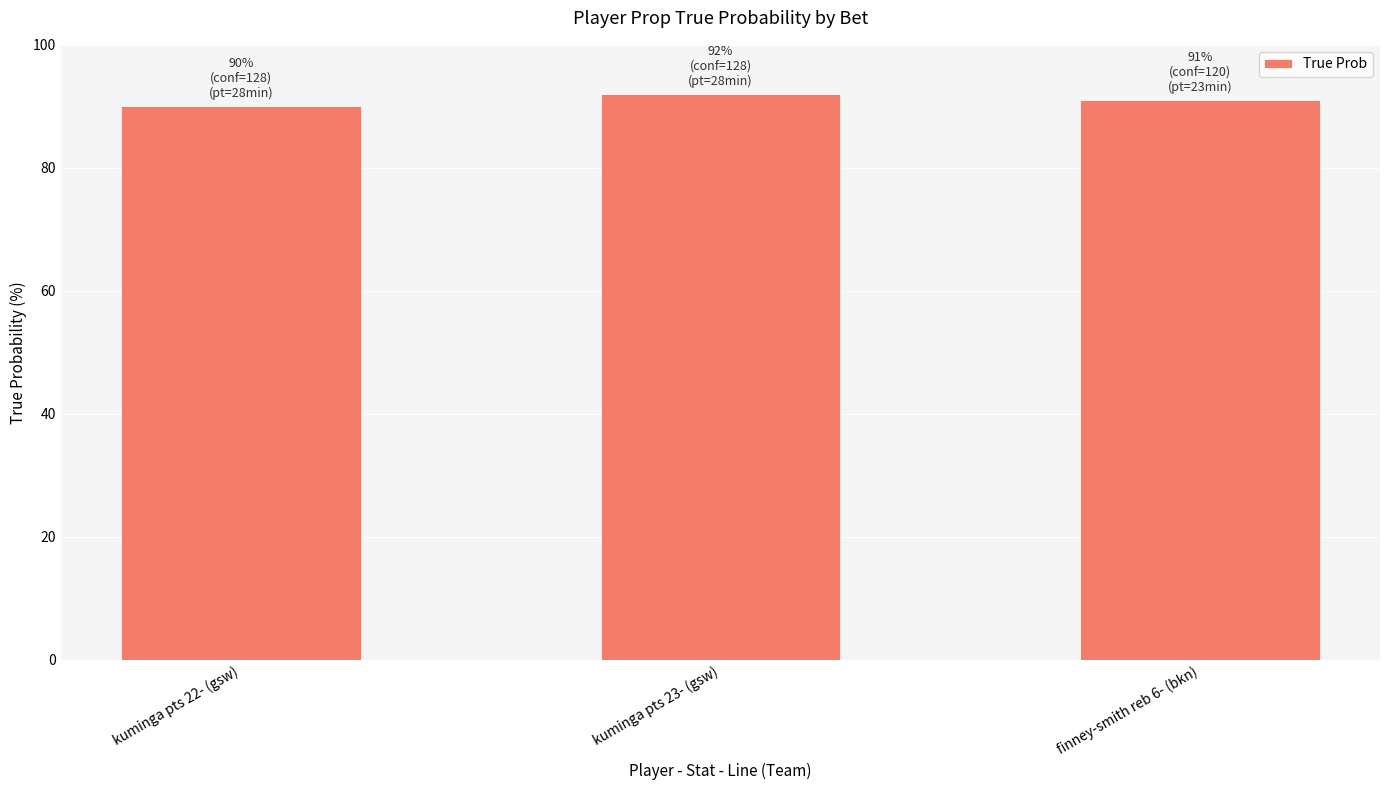

Reading left to right, transcribe all the data shown in this chart.

90	92	91